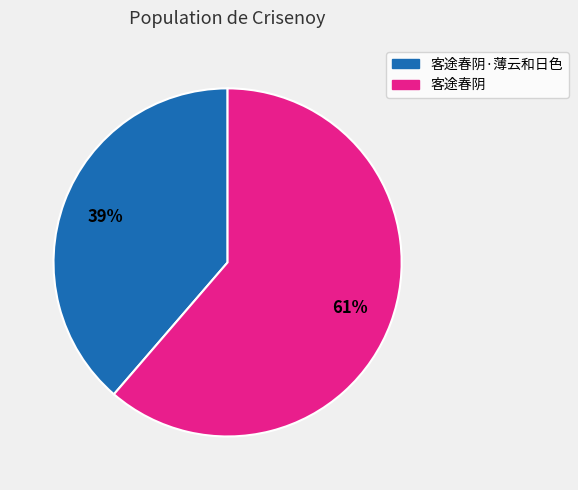

To the nearest percent, what is the average slice percentage?

50%